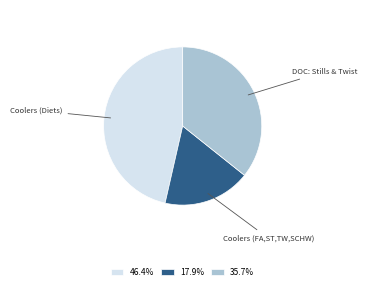

Does 35.7% account for over 50% of the chart?

No